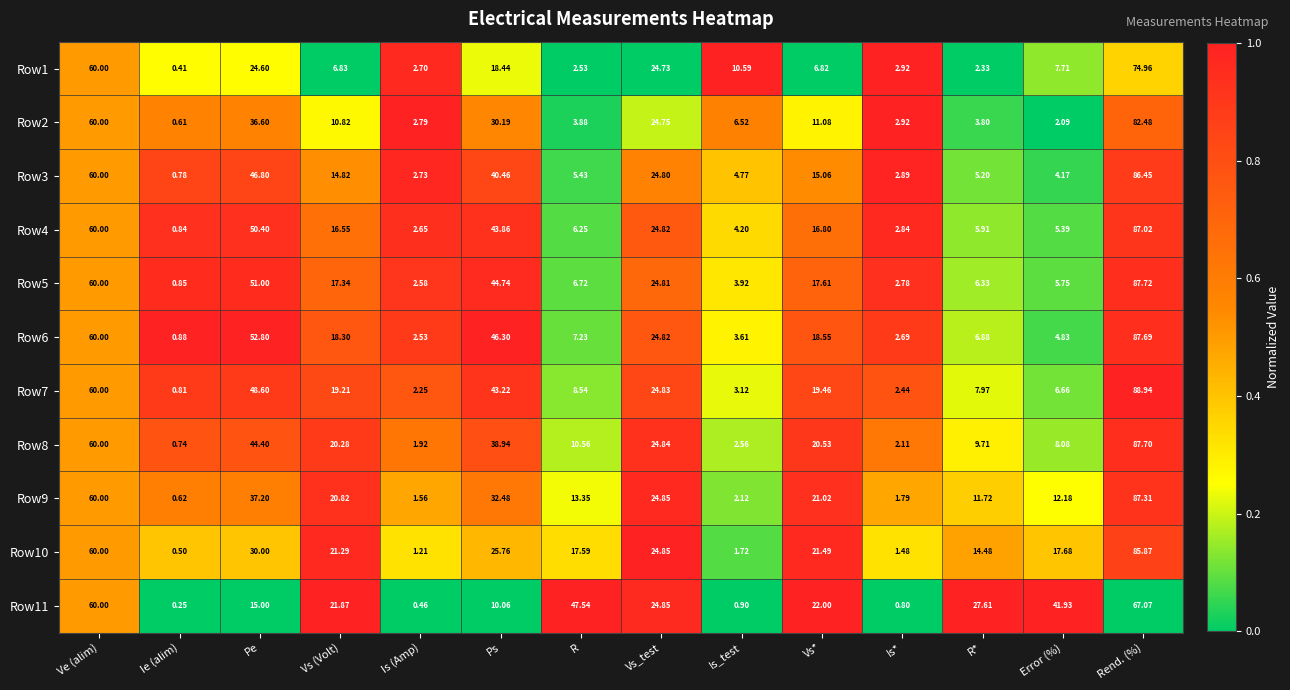

Where does the Row2 series first go above 10?

Ve (alim)